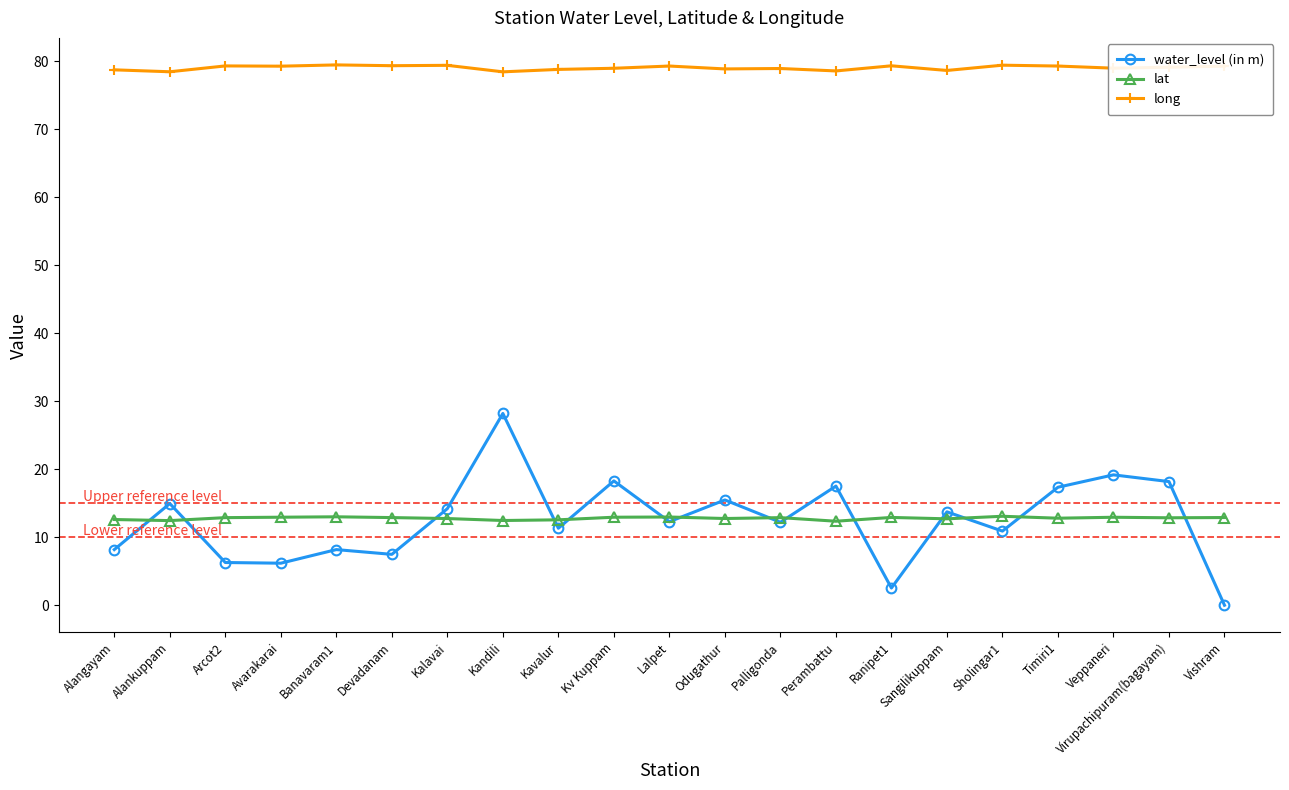

Does the chart have visible grid lines?

No